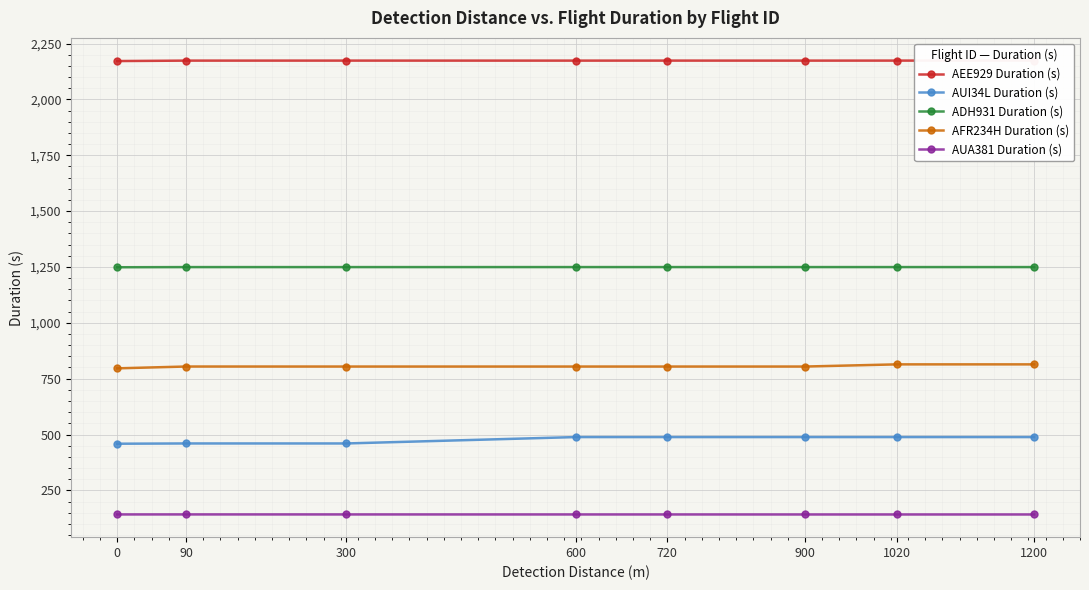

True or false: AFR234H Duration (s) has more than 2 interior local peaks.

False